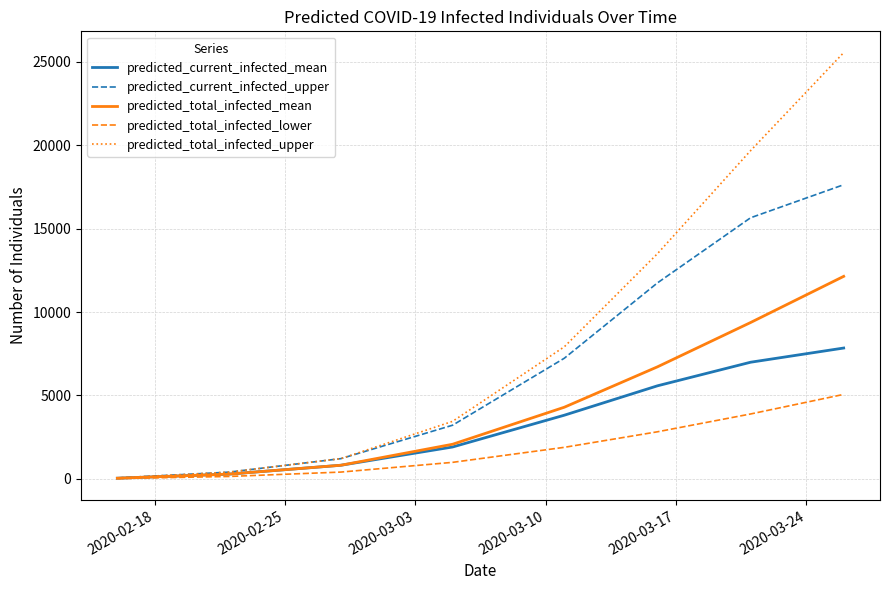

What is the greatest value displayed?

25543